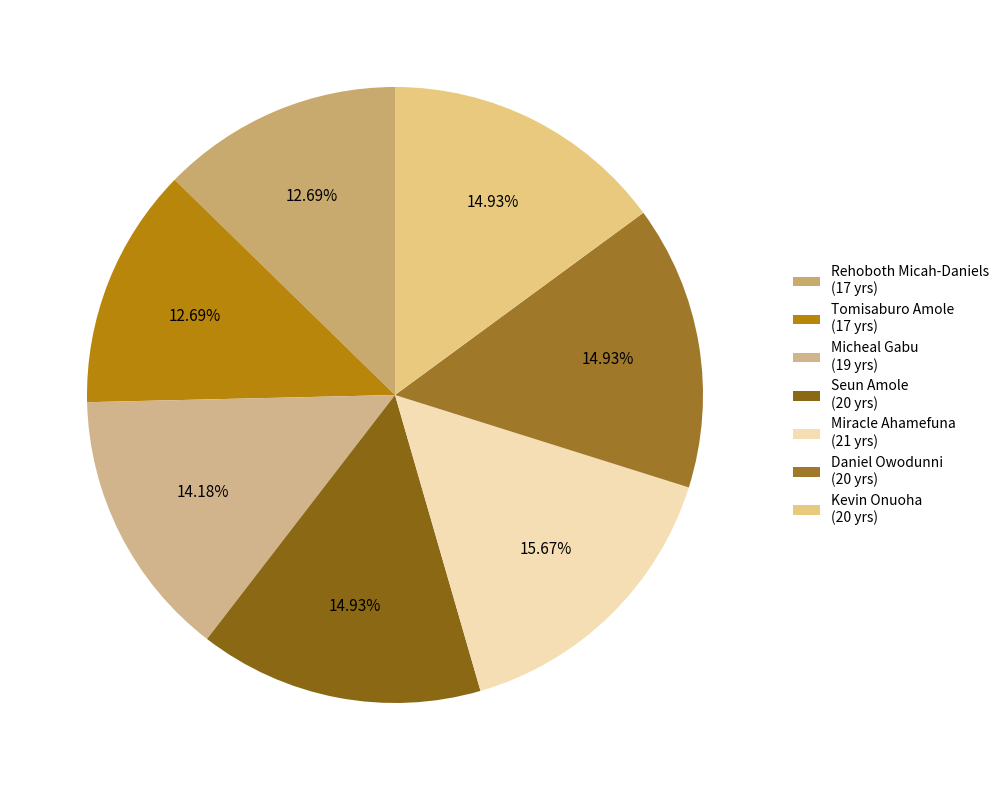

Does Miracle Ahamefuna account for over 50% of the chart?

No